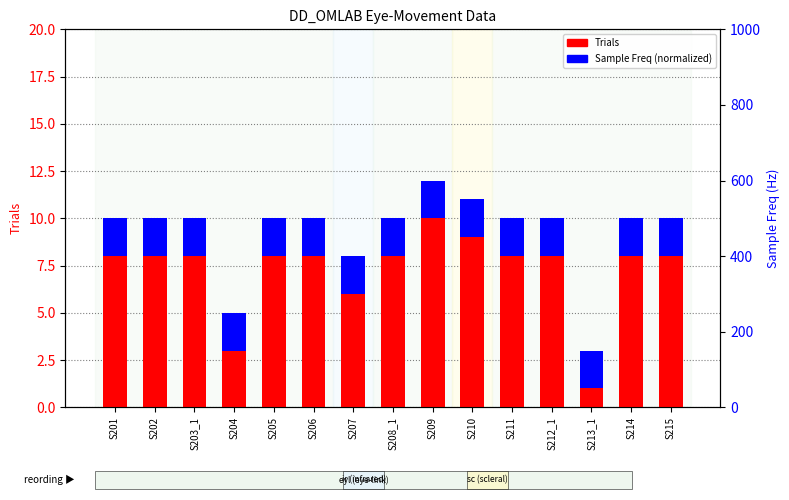

What are all the series names shown in the legend?

Trials, Sample Freq (normalized)